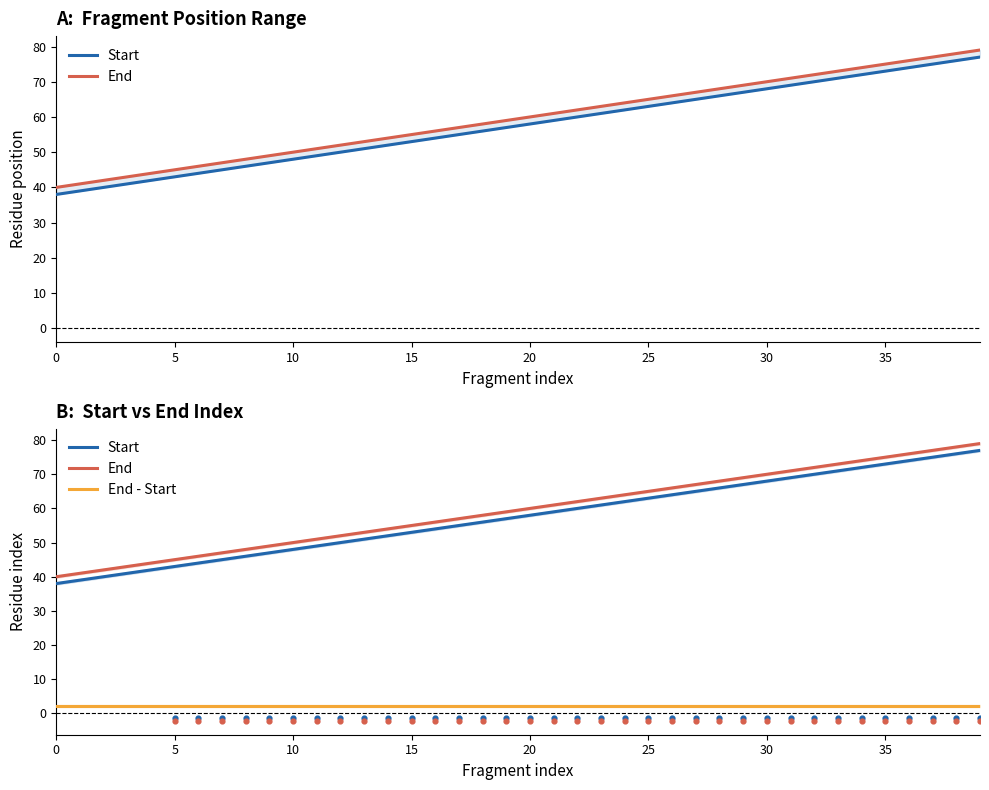

Which series has the largest Y range (max minus min)?

Start